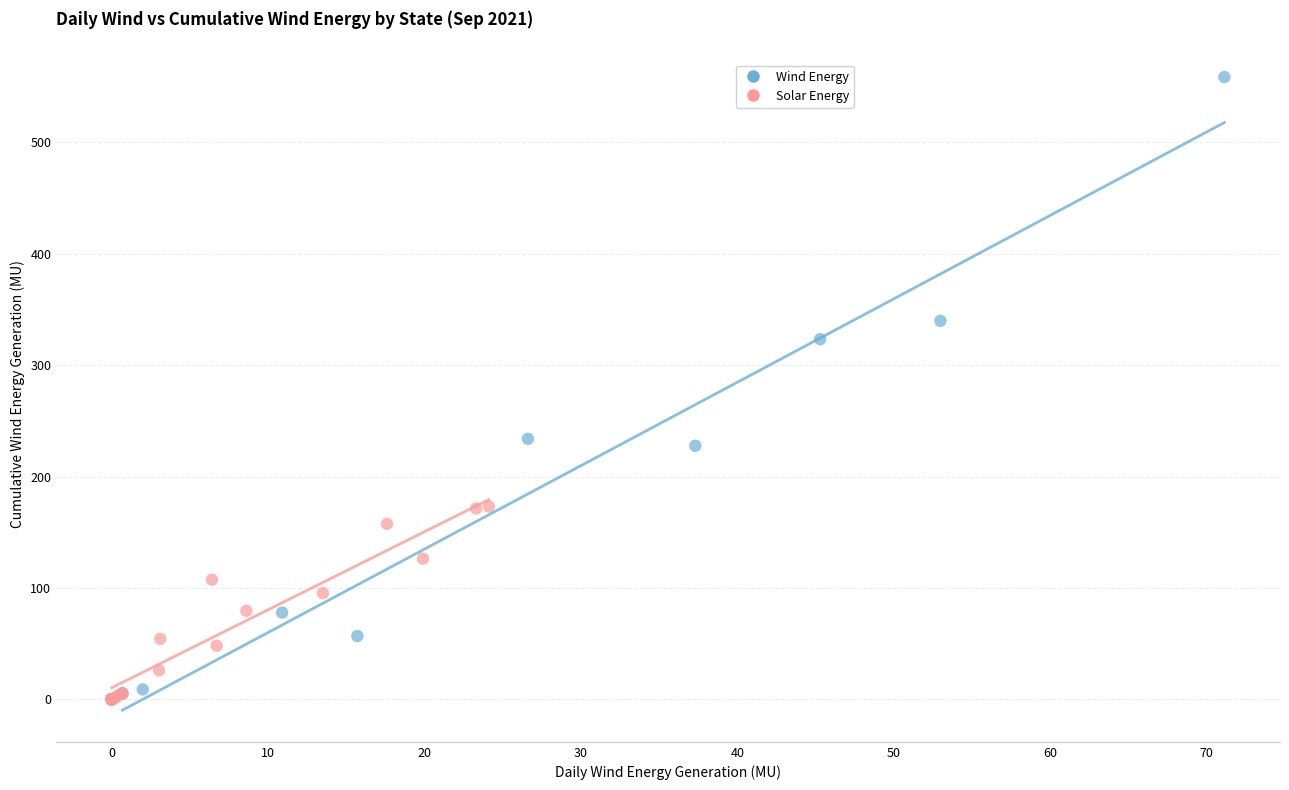

What are all the series names shown in the legend?

Wind Energy, Solar Energy